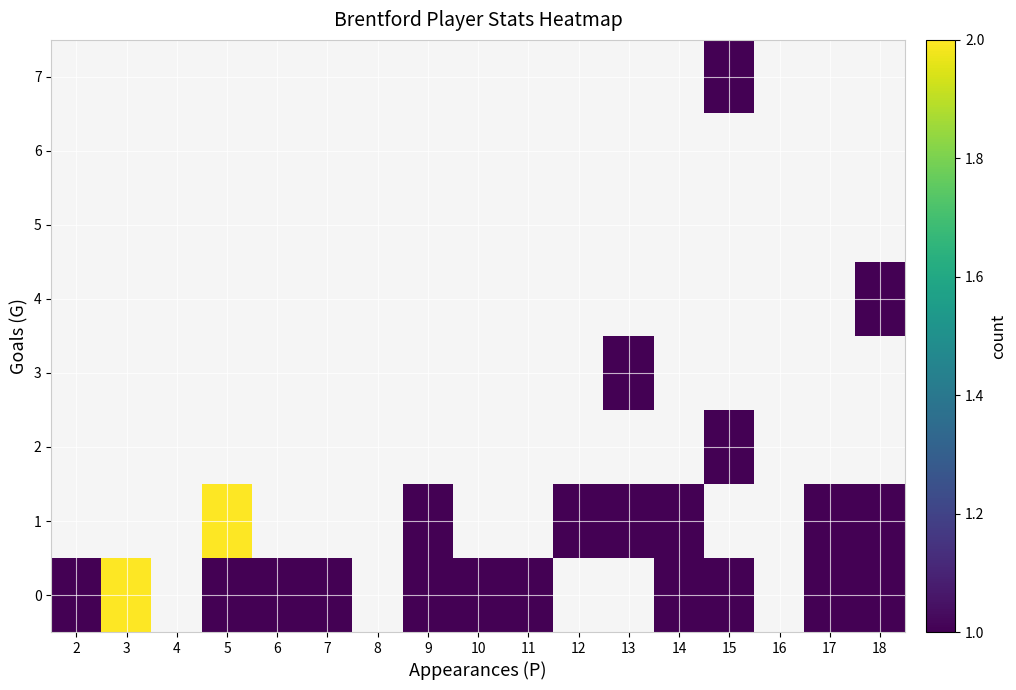

What is the greatest value displayed?

2.0